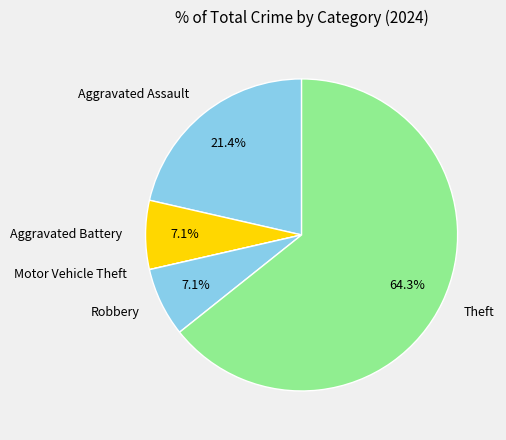

Which category accounts for the majority?

Theft